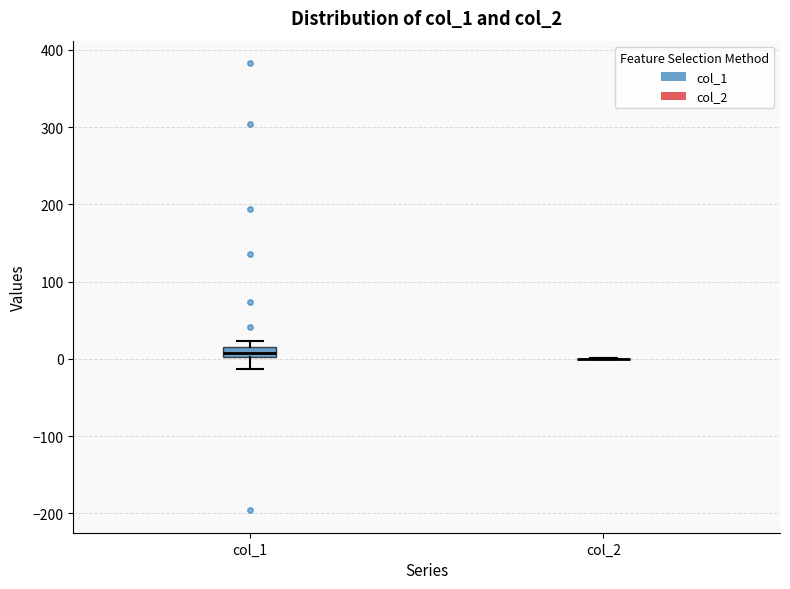

Which box is the tallest, from its lower edge to its upper edge?

col_1